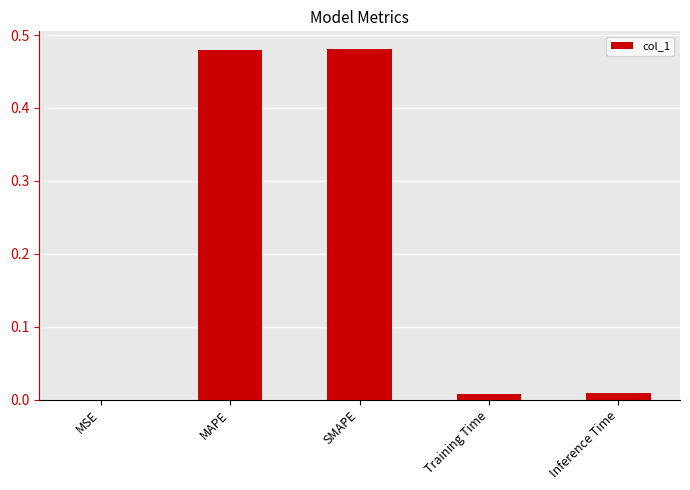

What is the sum of all values?

1.0